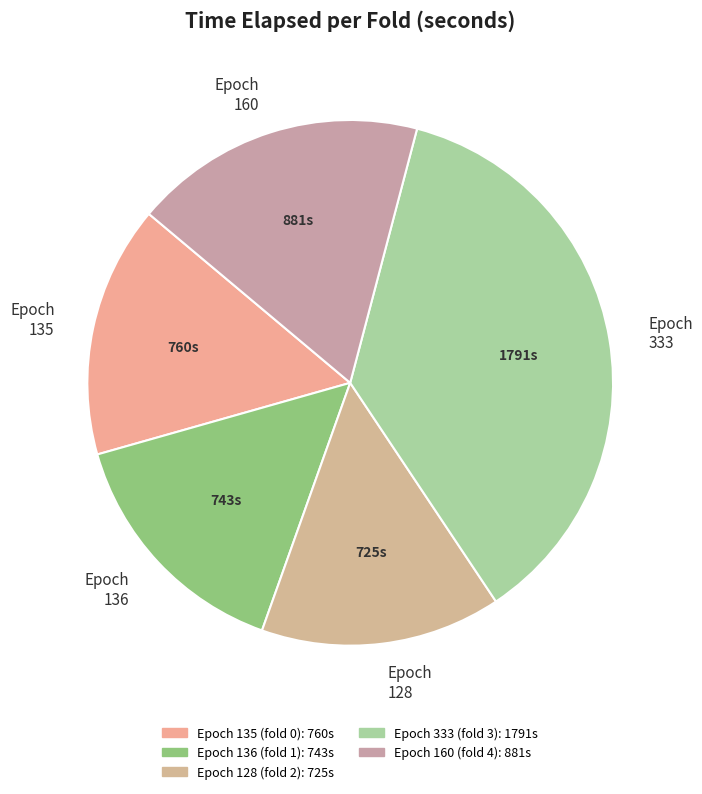

What is the ratio of the value at Epoch 136 to the value at Epoch 160?

0.8